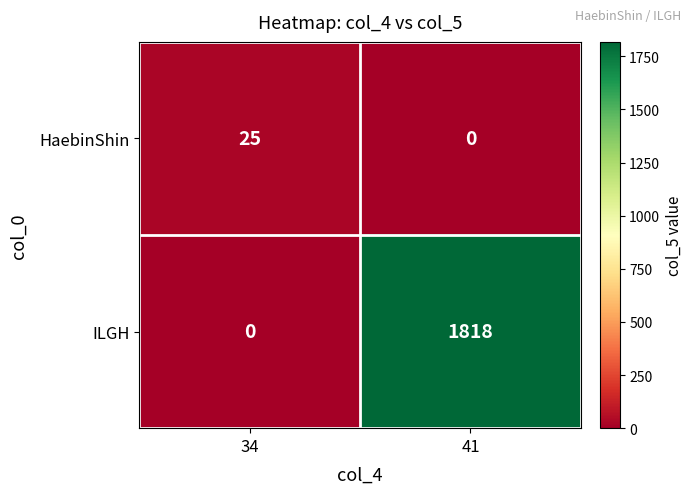

Rank the series by their average value, from lowest to highest.

HaebinShin, ILGH